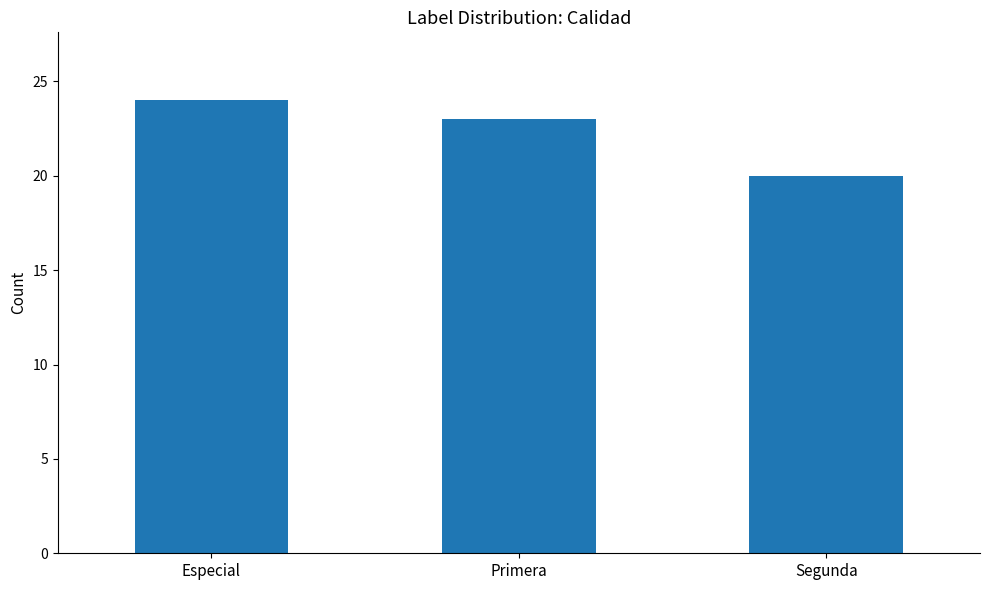

Count the number of data series in this chart.

1